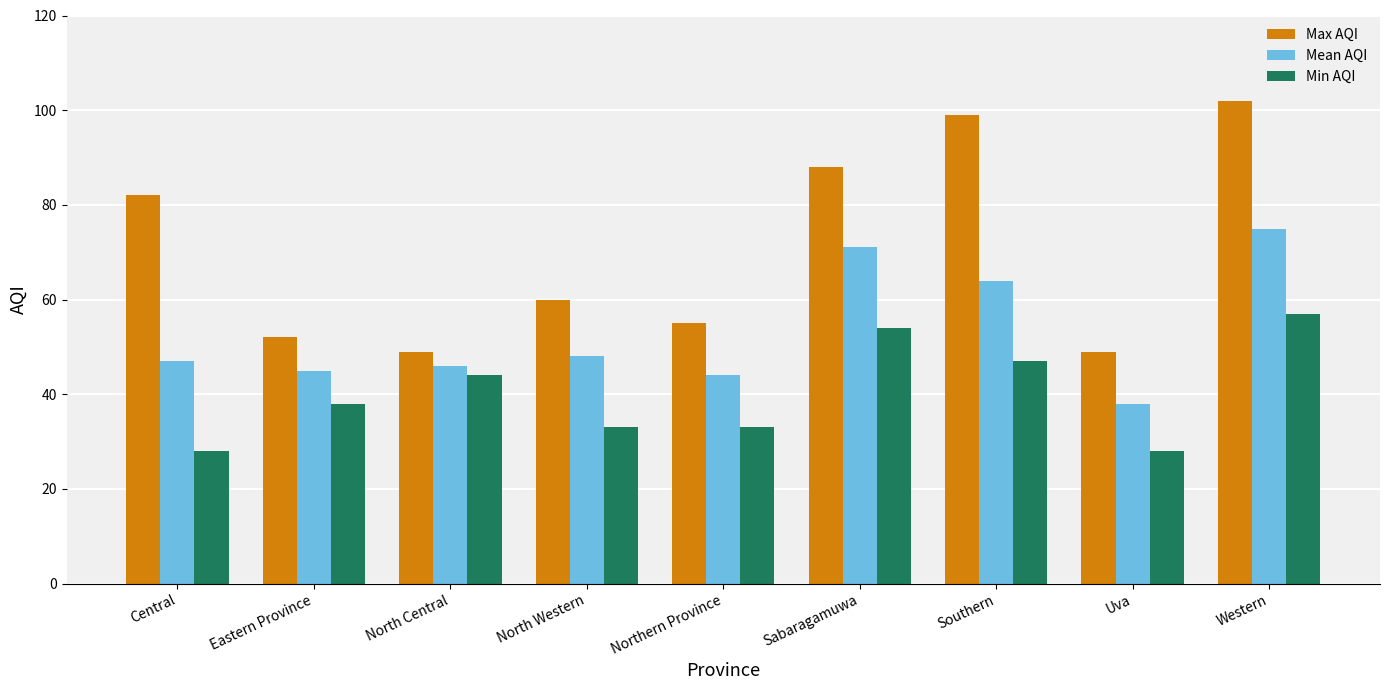

Between North Western and Sabaragamuwa, which series saw the biggest shift?

Max AQI